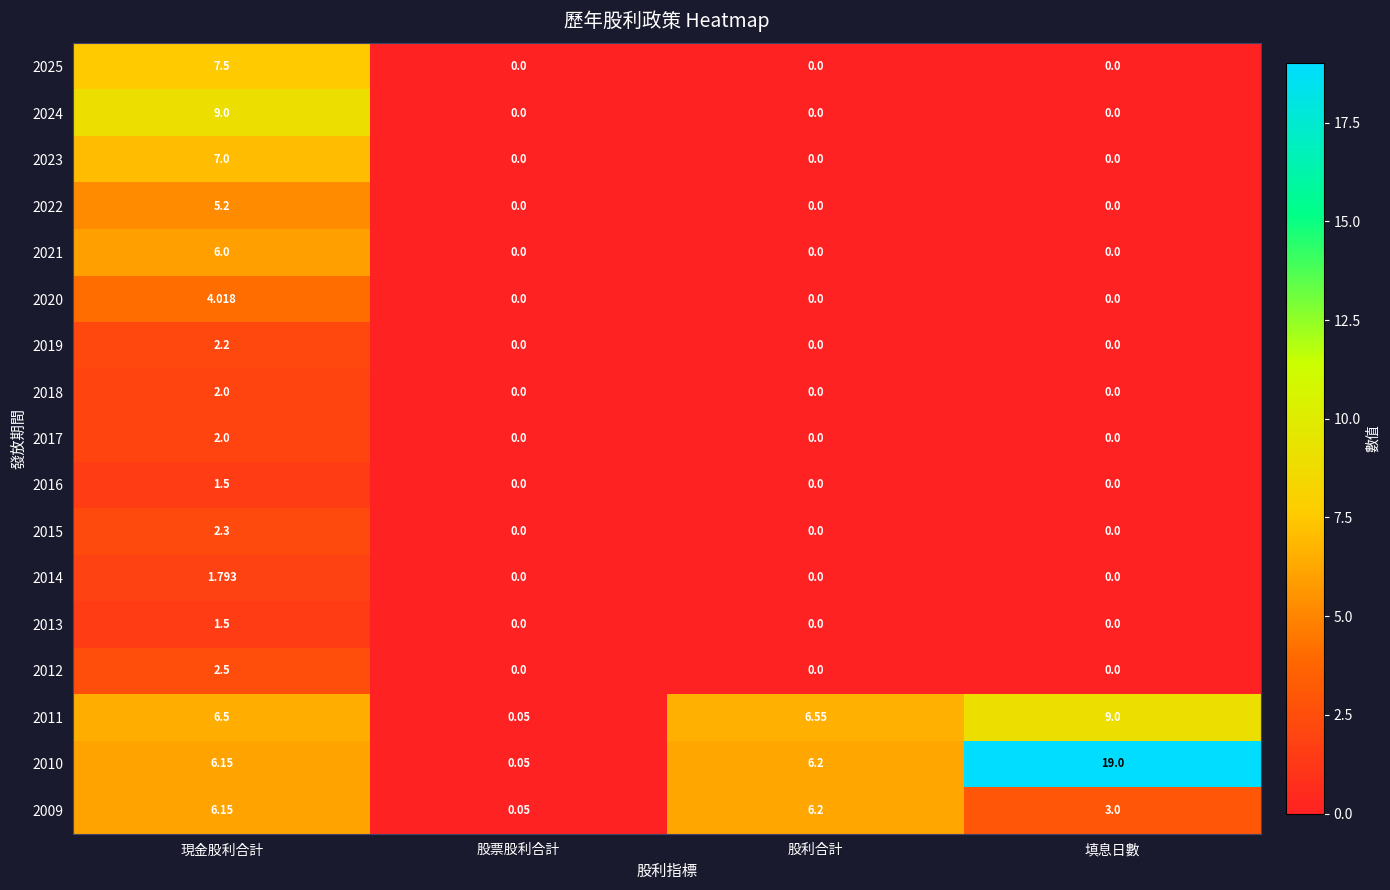

At which category is the sum across all series the highest?

現金股利合計